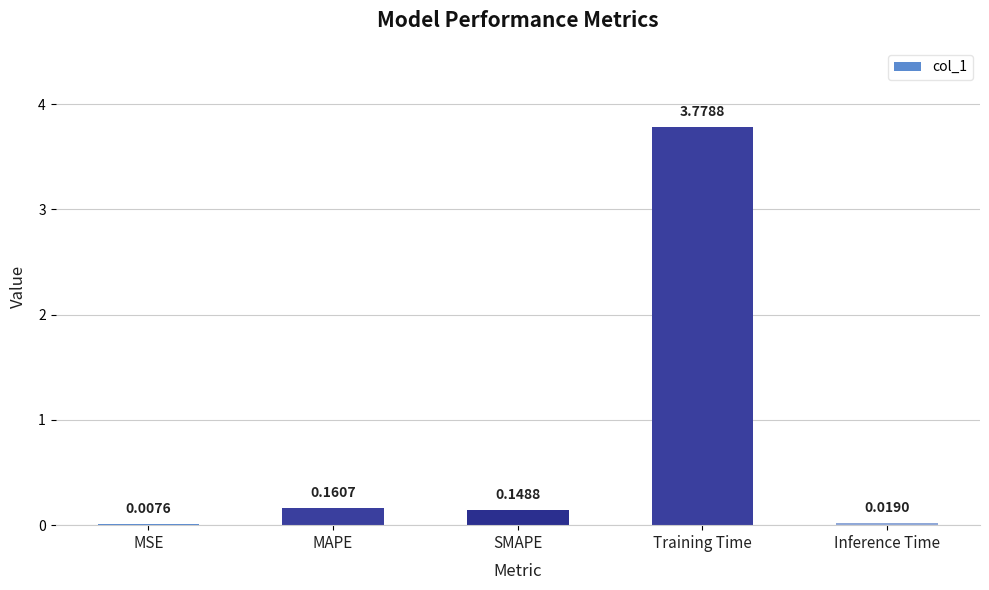

Between MAPE and Inference Time, which is larger?

MAPE